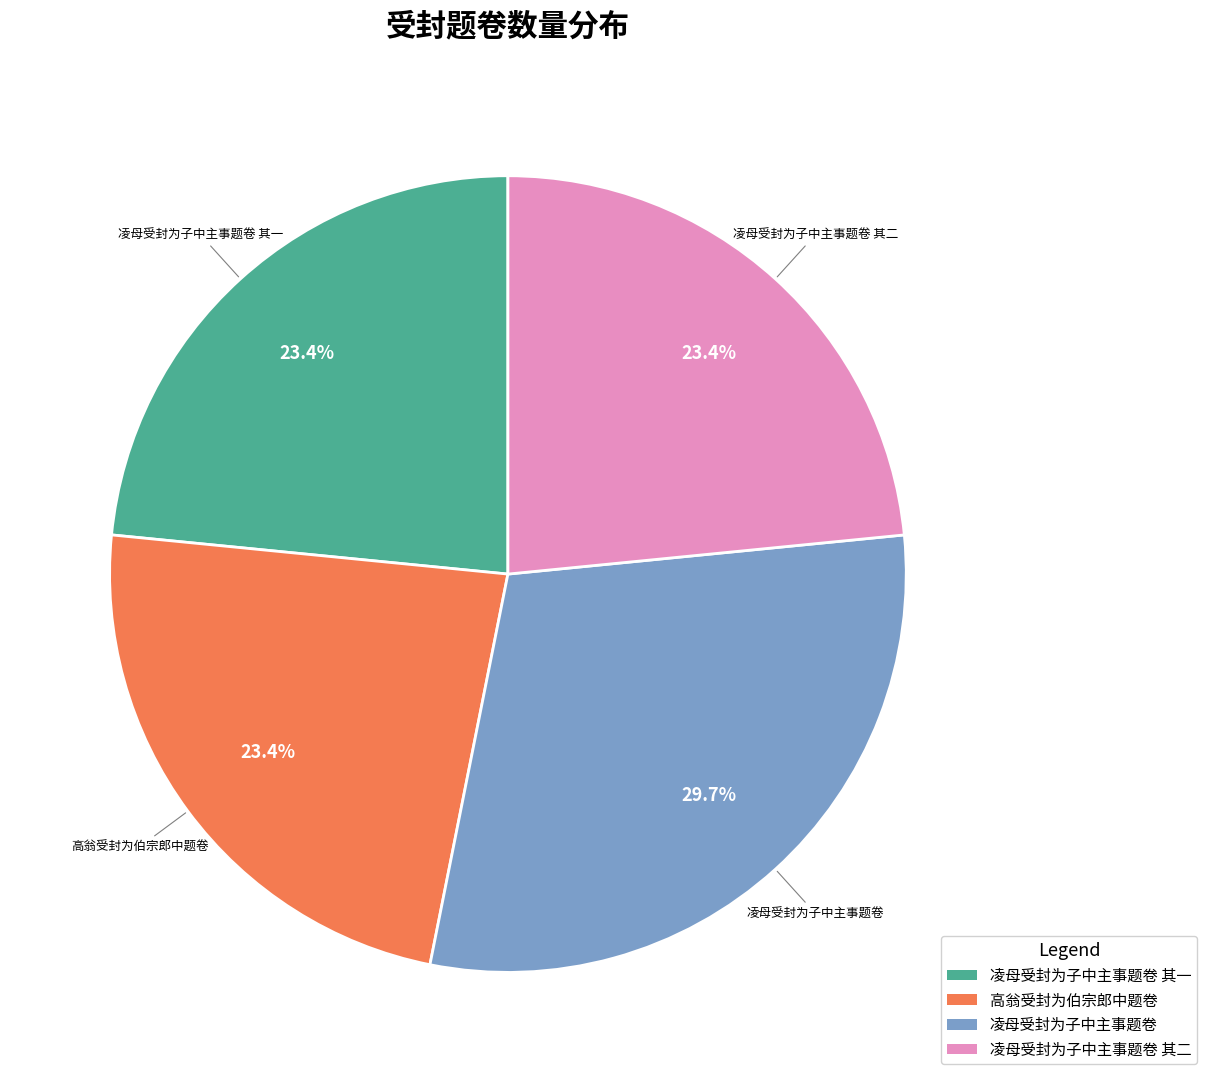

Is there any slice that represents more than half of the pie?

No